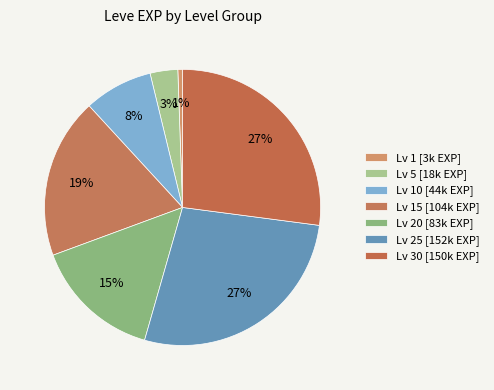

Count the number of slices in the pie.

7